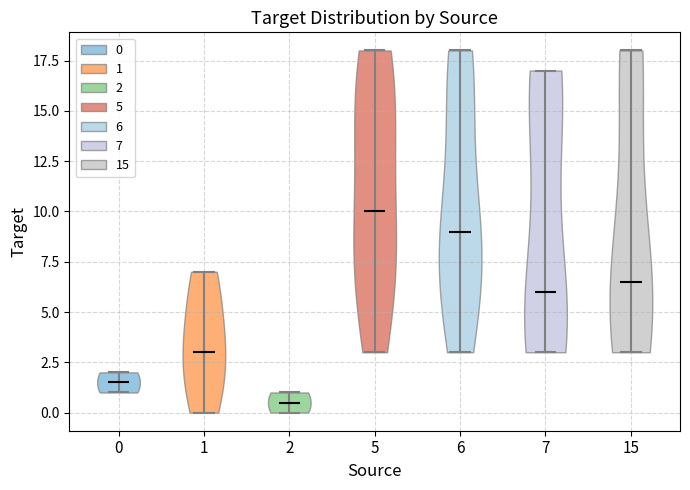

Reading left to right, read every violin against the y-axis: where its median line is, and the lowest and highest points it reaches. The values are not printed on the chart, so give them approximately, as read against the axis.

0: median line 1.5, lowest point 1.0, highest point 2.0
1: median line 3.0, lowest point 0.0, highest point 7.0
2: median line 0.5, lowest point 0.0, highest point 1.0
5: median line 10.0, lowest point 3.0, highest point 18.0
6: median line 9.0, lowest point 3.0, highest point 18.0
7: median line 6.0, lowest point 3.0, highest point 17.0
15: median line 6.5, lowest point 3.0, highest point 18.0